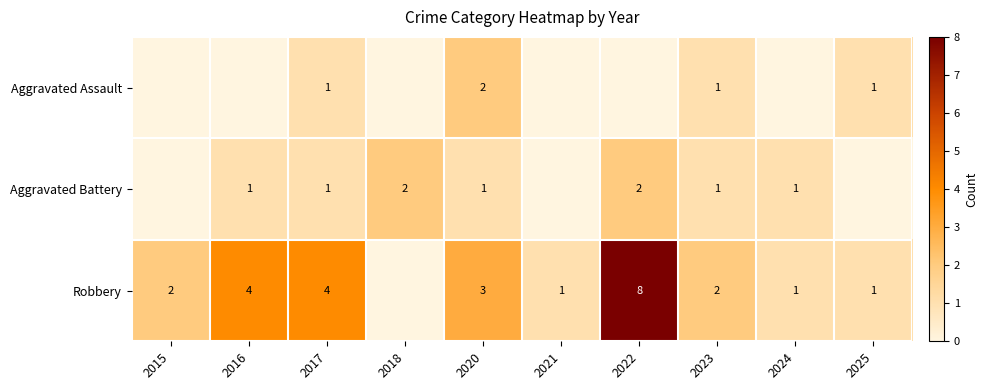

Is the value of Robbery at 2015 greater than the value of Aggravated Battery at 2017?

Yes